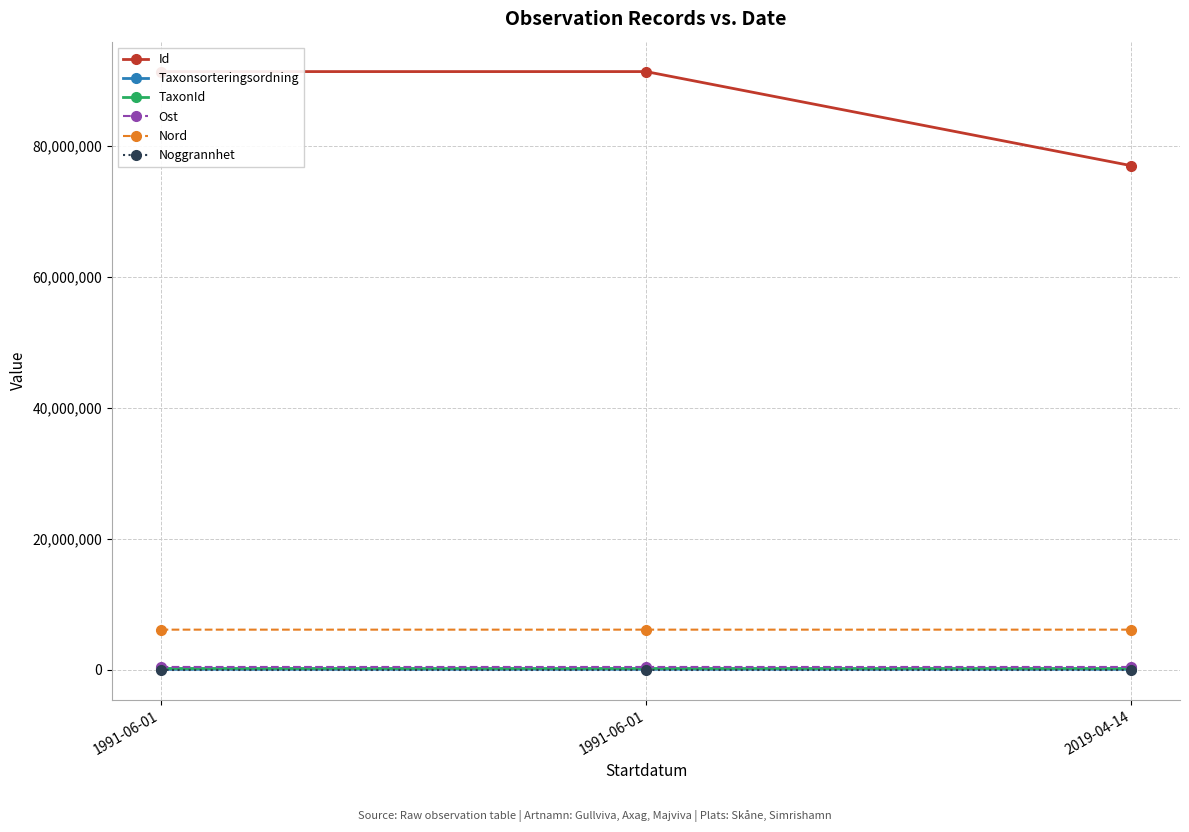

What is the label of the 3rd point from the right?

1991-06-01